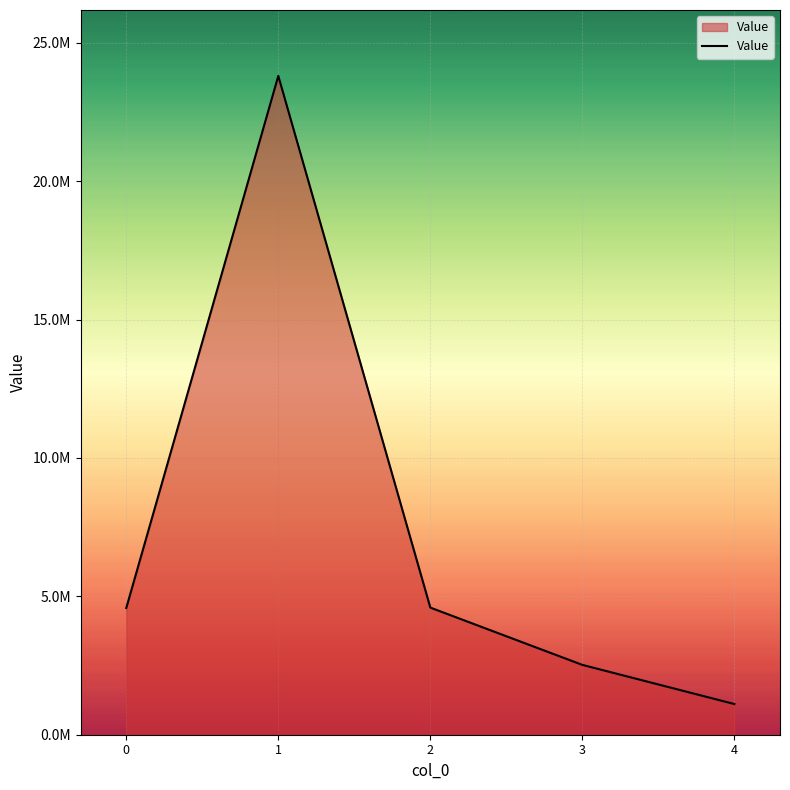

Rank the categories by value from lowest to highest.

4, 3, 0, 2, 1